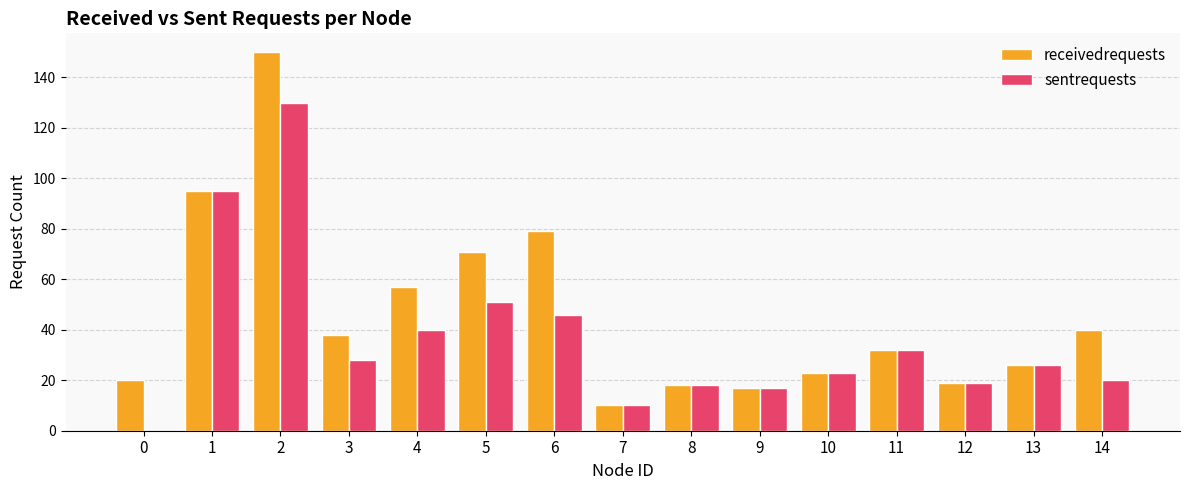

Which series has the largest total across all categories?

receivedrequests